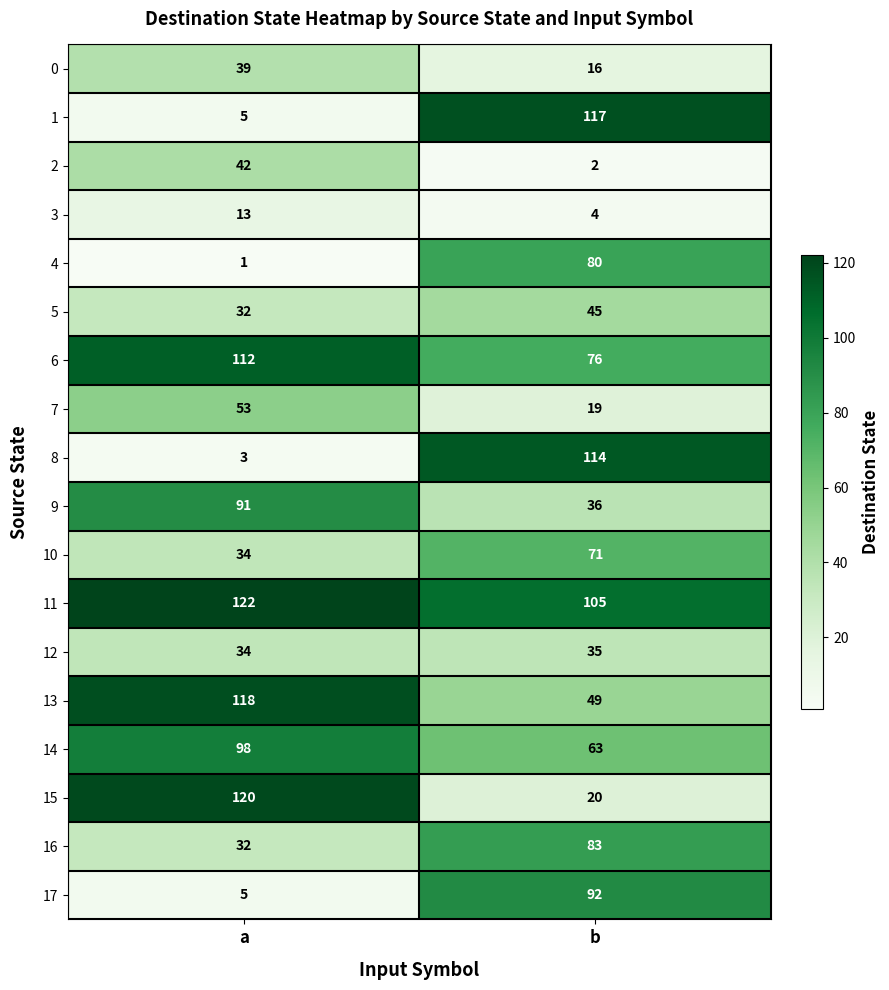

Where is 17 nearest to the value 48?

a